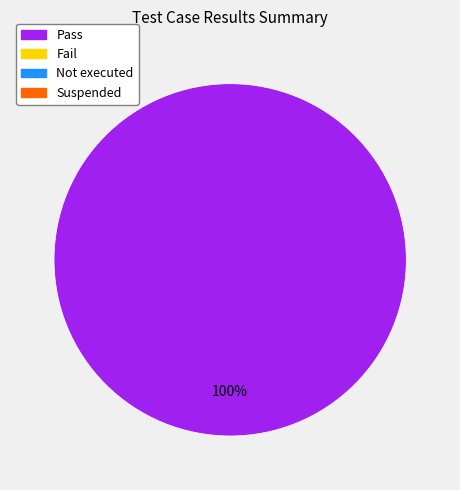

Does any single category account for the majority?

Yes